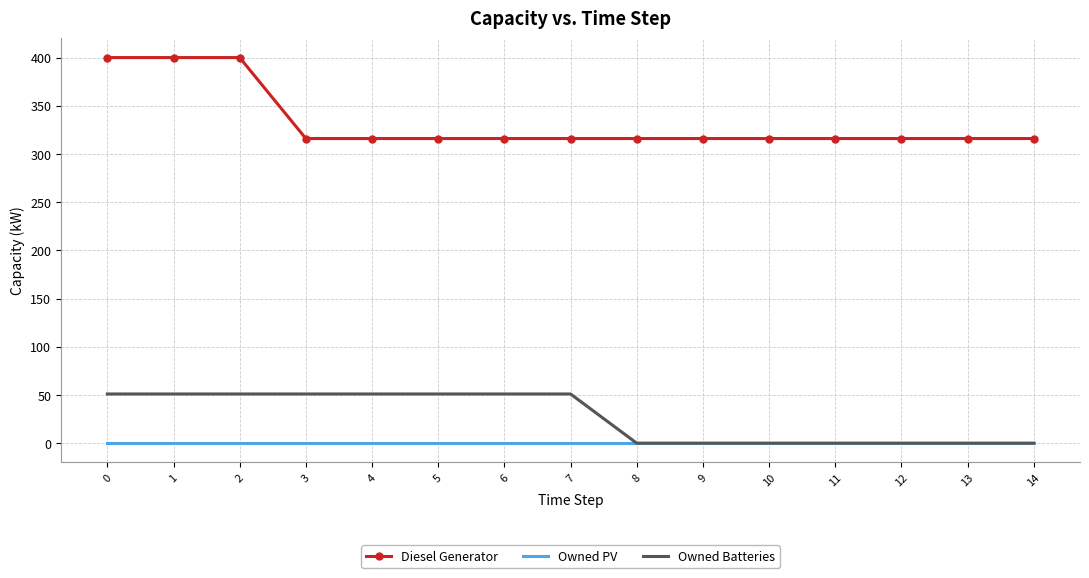

Which series has the largest total across all categories?

Diesel Generator